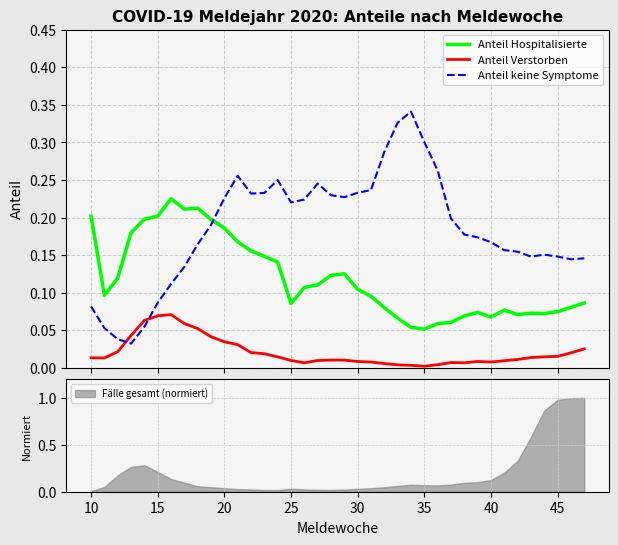

What is the value of the Anteil keine Symptome point at the 20th from the left?

0.2